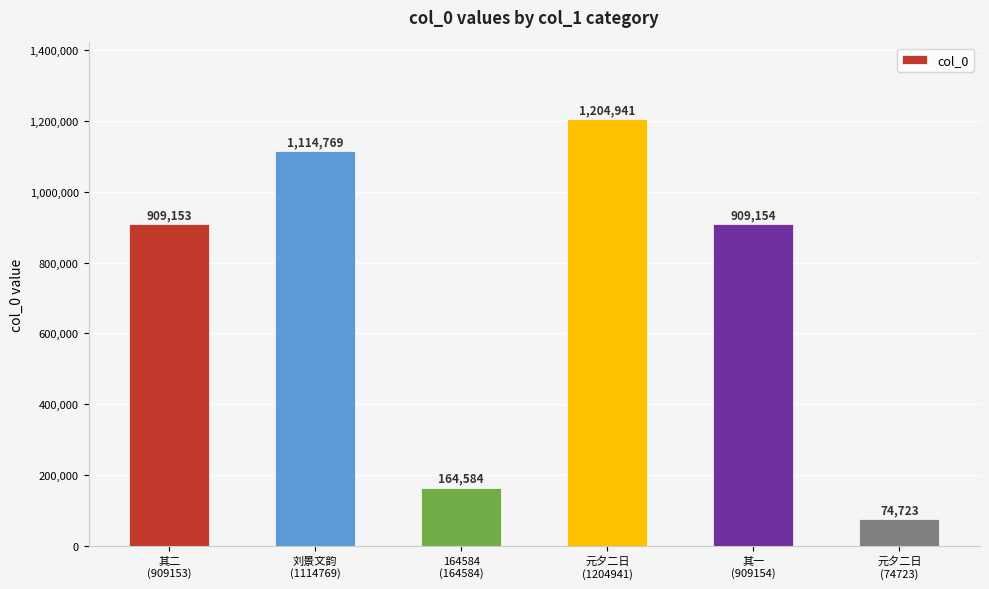

How many distinct data groups are displayed?

1